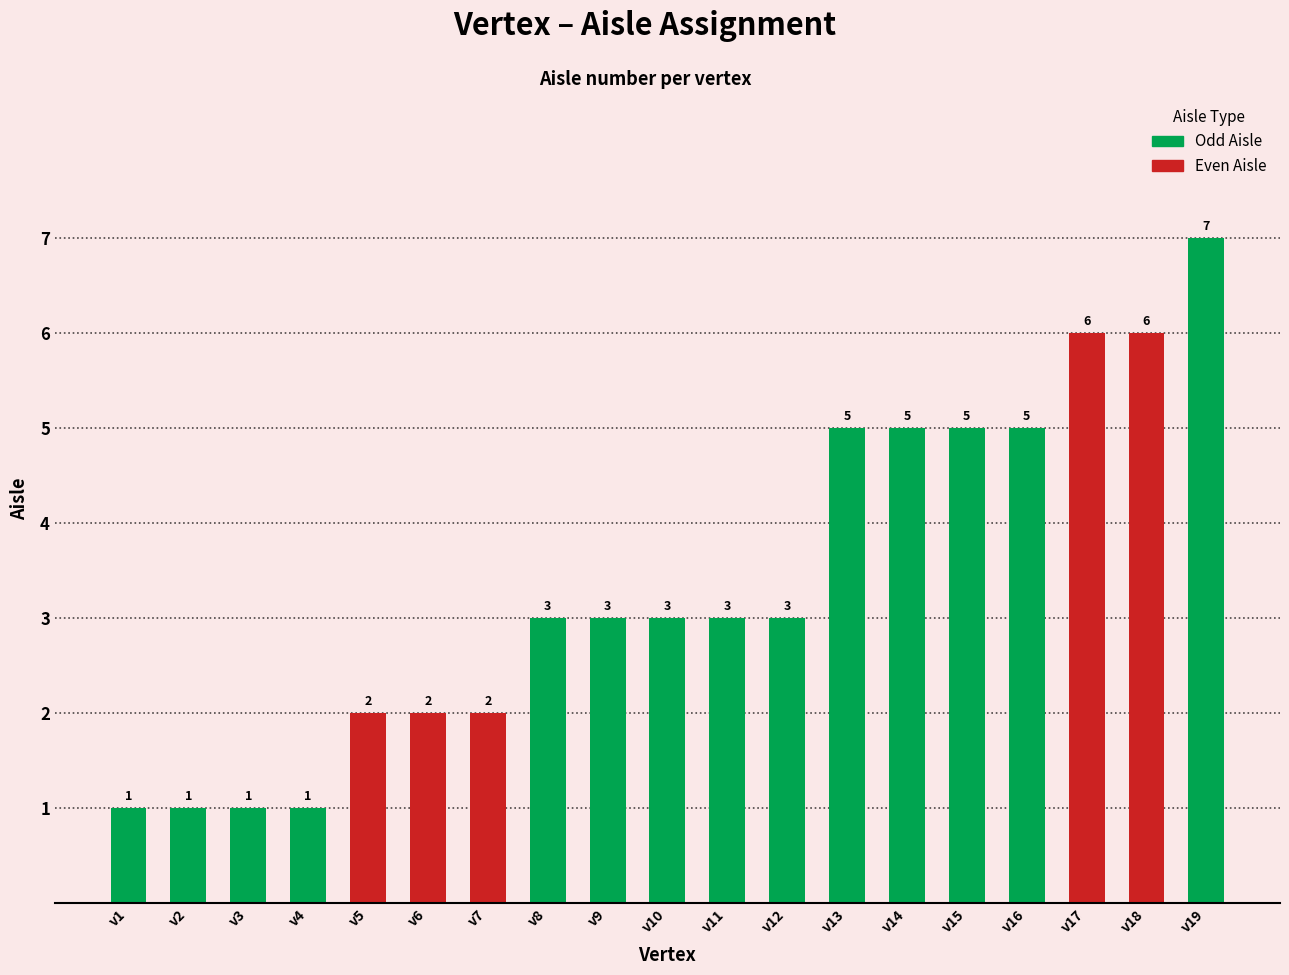

What value does the data have at v17?

6